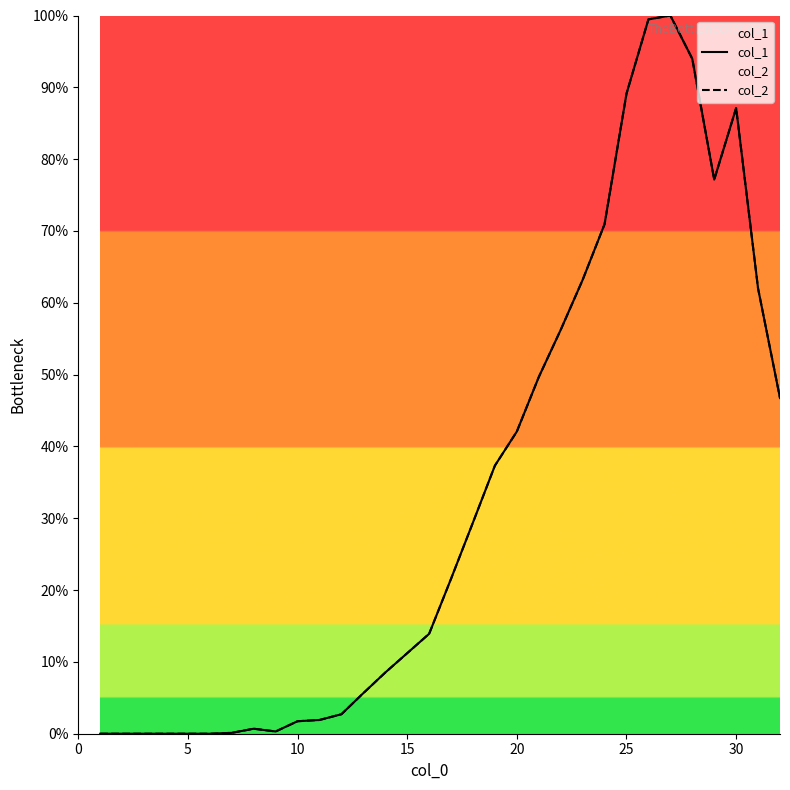

Which series has the largest range (max minus min)?

col_1